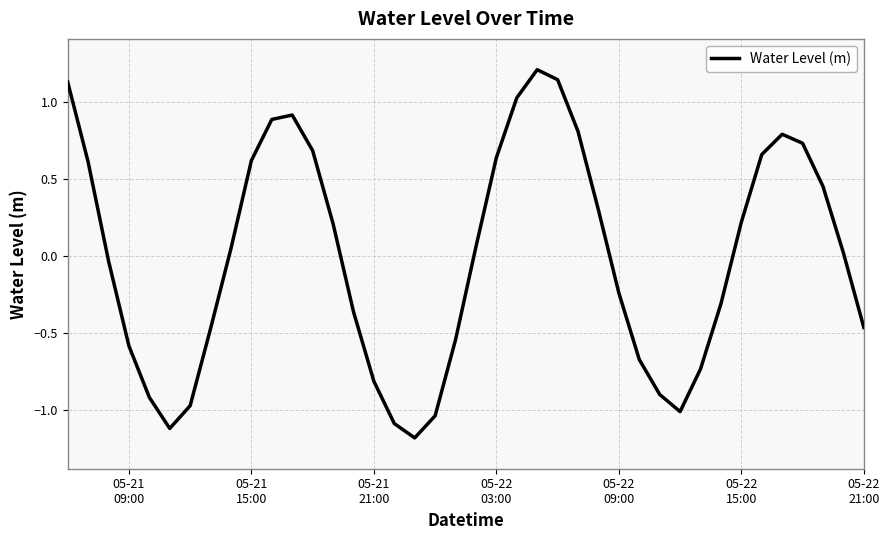

Does the chart display data point markers on the line(s)?

No